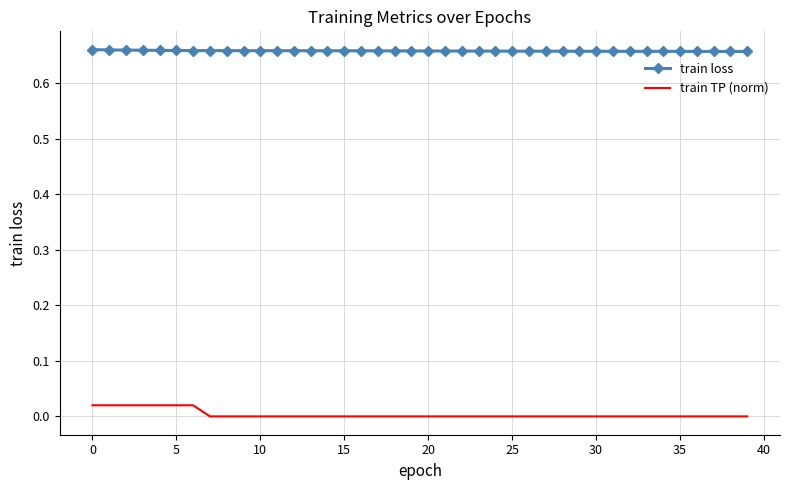

Rank the series by their maximum value, from highest to lowest.

train loss, train TP (norm)